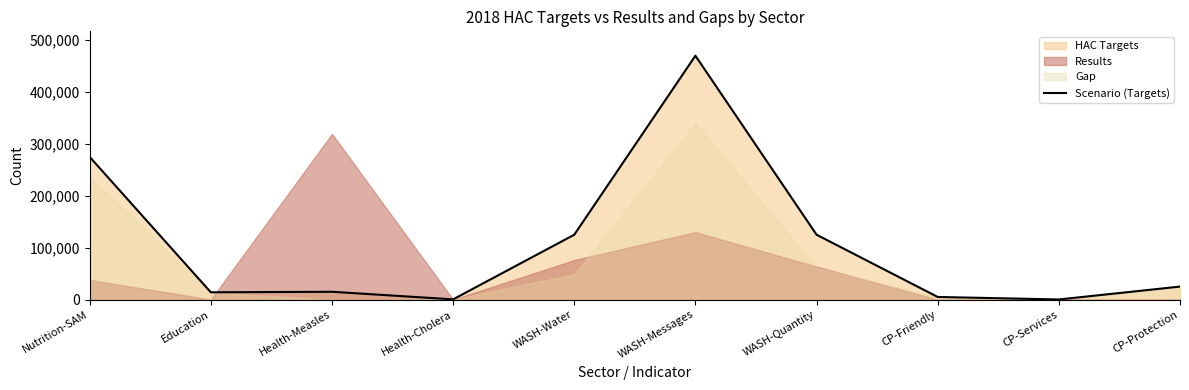

How many data points are less than 25000?

5